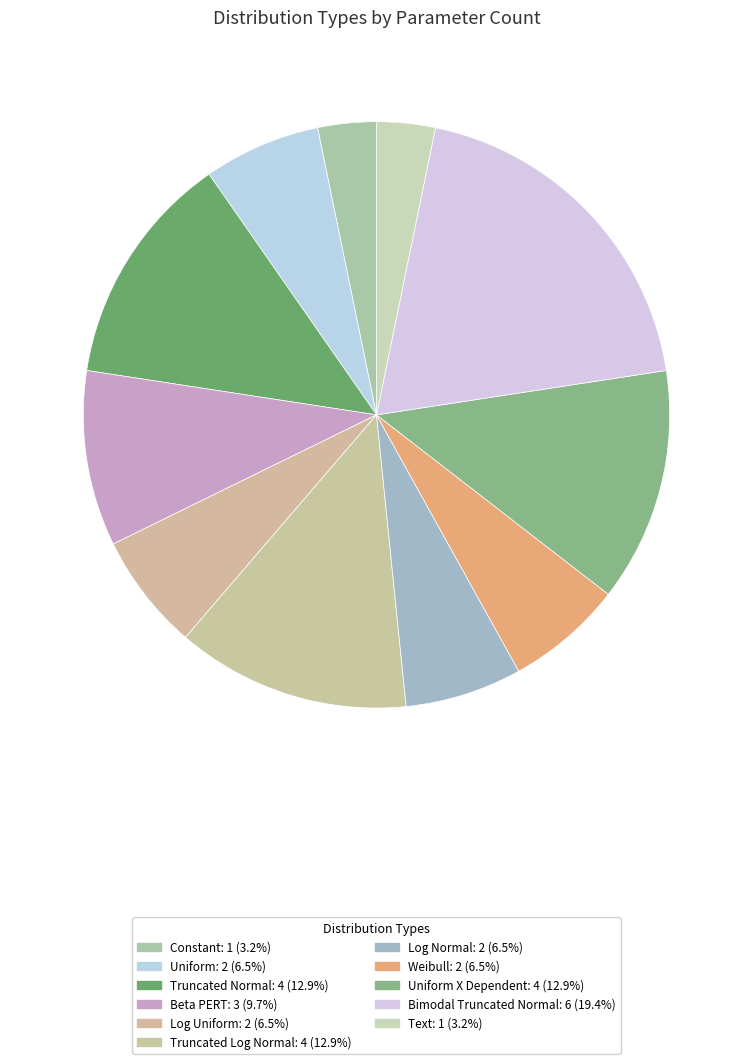

Does any single category account for the majority?

No